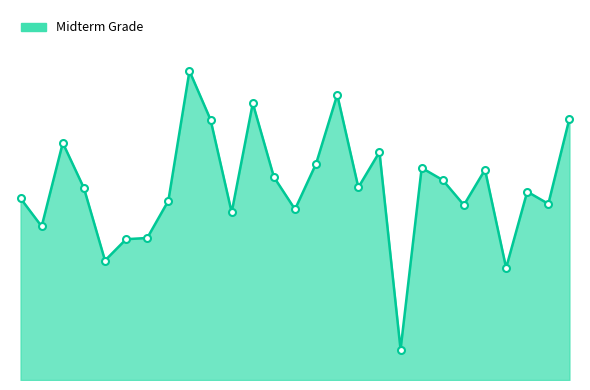

How many points are higher than both their immediate neighbors (excluding endpoints)?

8